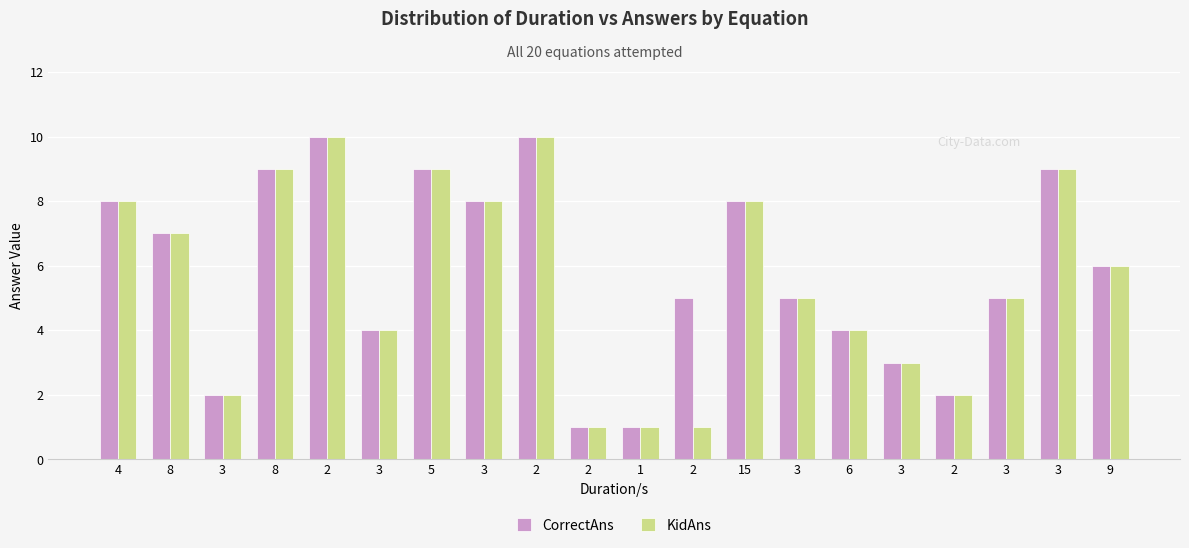

List the labels in order of CorrectAns value, largest first.

2, 2, 8, 5, 3, 4, 3, 15, 8, 9, 2, 3, 3, 3, 6, 3, 3, 2, 2, 1